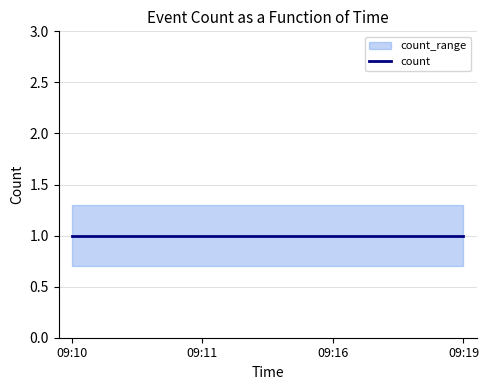

What is the approximate value of count at 09:10?

1.0